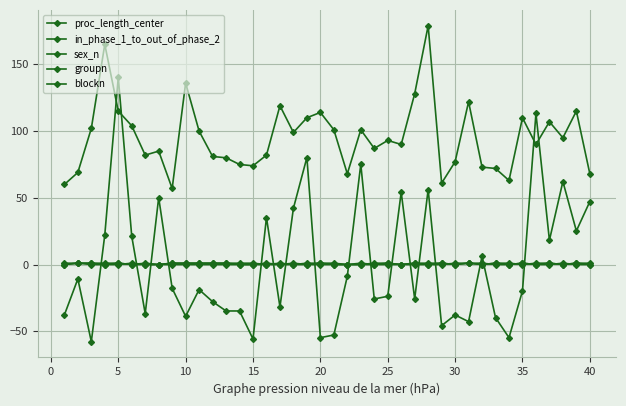

List the series in order of their peak value, highest first.

in_phase_1_to_out_of_phase_2, proc_length_center, sex_n, groupn, blockn